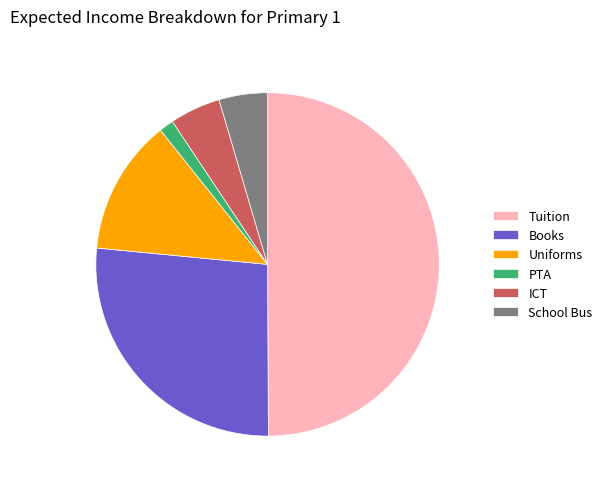

Is the sum of Uniforms and Books greater than half?

No